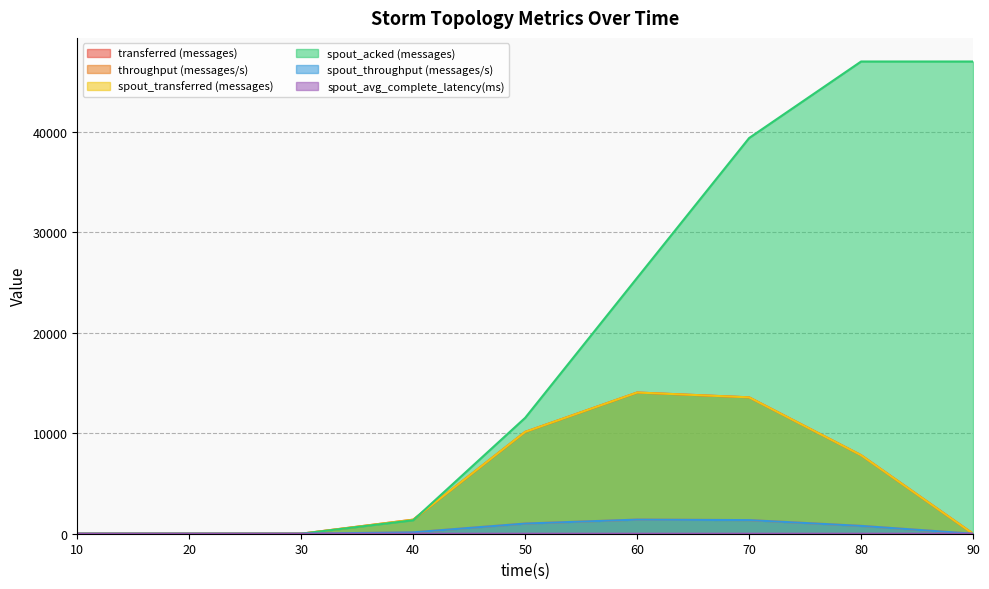

How many lines are shown in the chart?

6